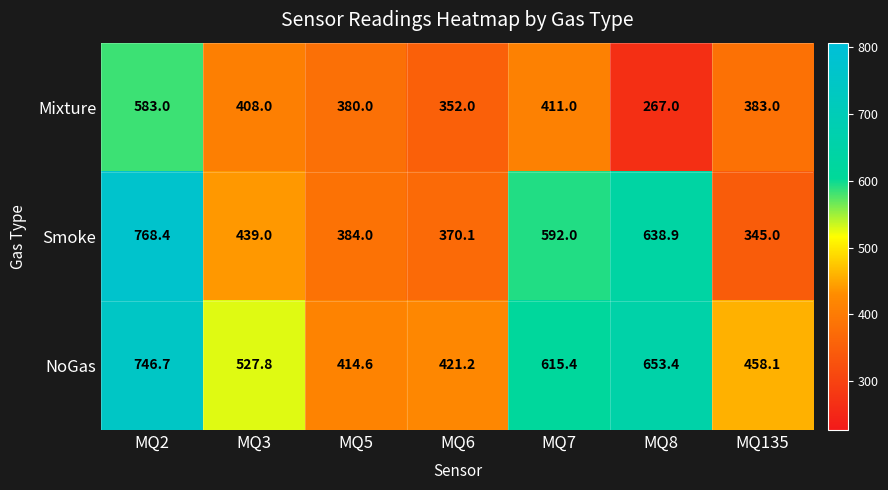

Is it true that NoGas equals 615.4 at MQ7?

True